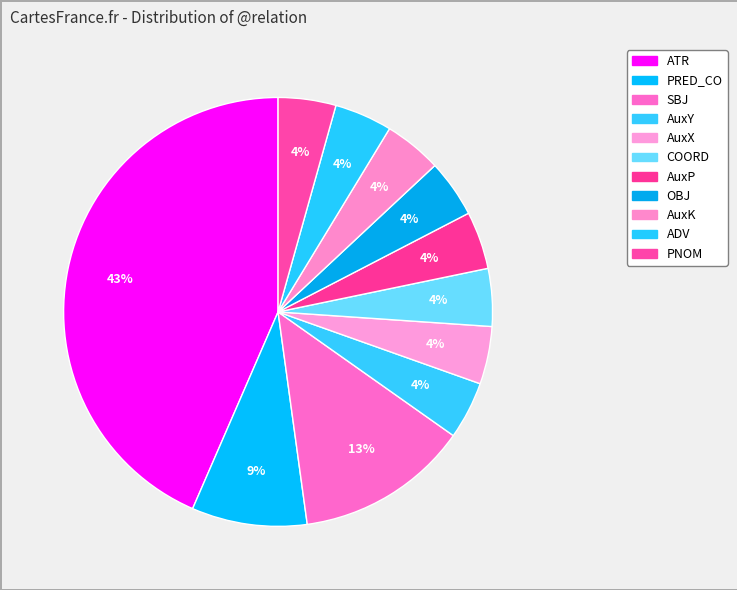

How many segments does this pie chart have?

11